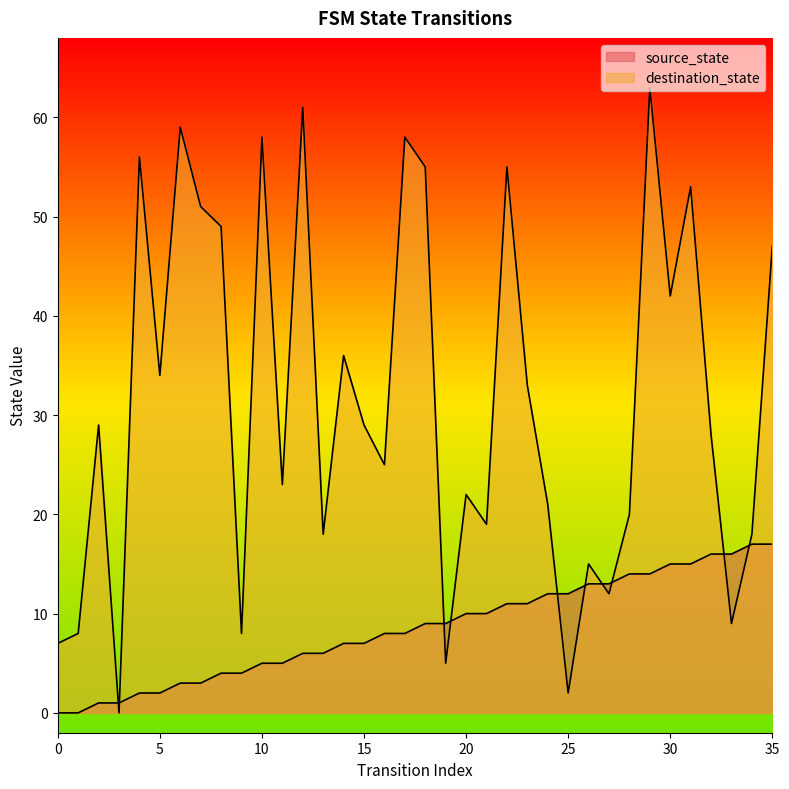

Does the chart have visible grid lines?

No